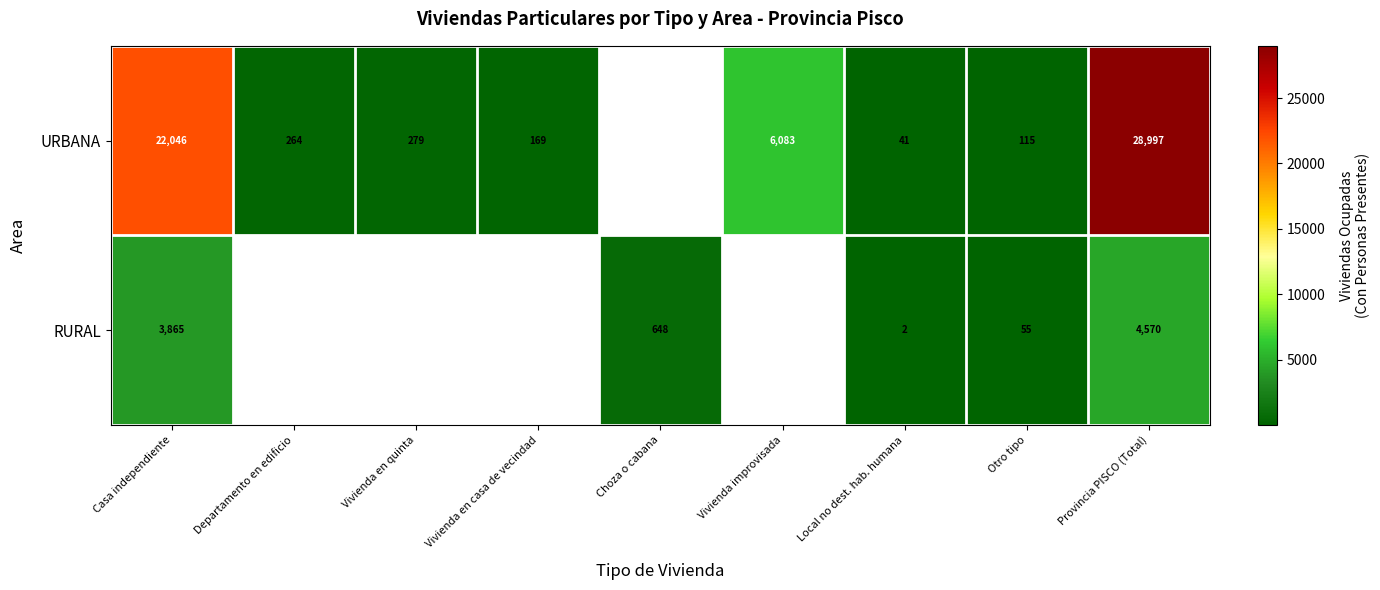

How many series are shown in this chart?

2